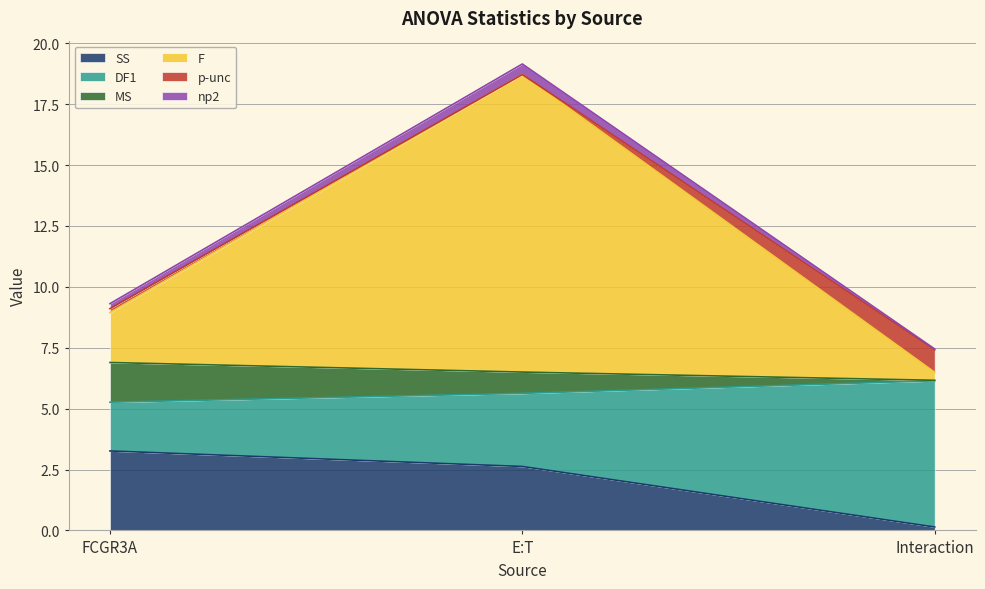

At which label does SS reach its minimum?

Interaction